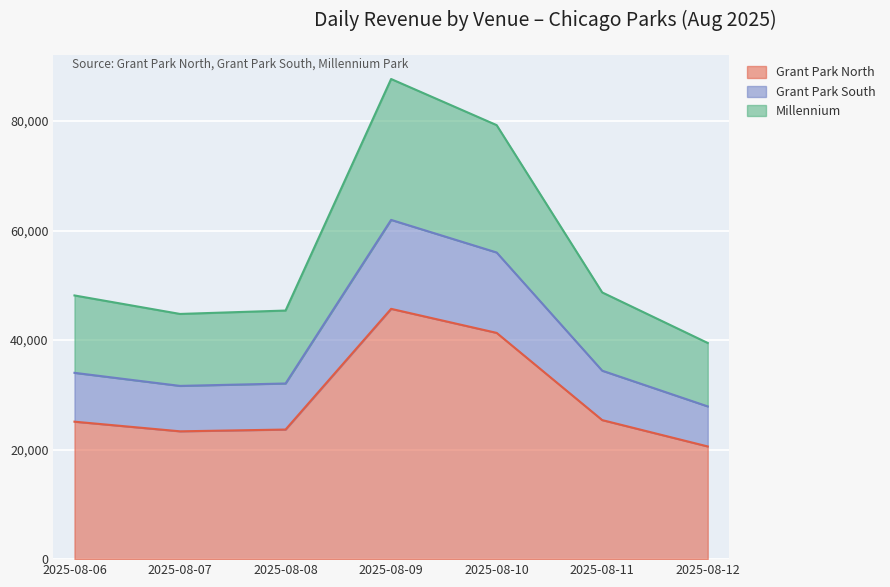

What is the value of the Millennium point at the 1st from the left?

48150.2